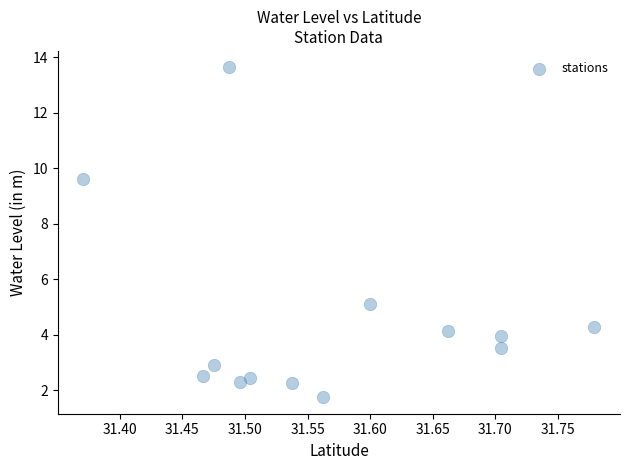

What is the range of Y values (max minus min)?

11.9